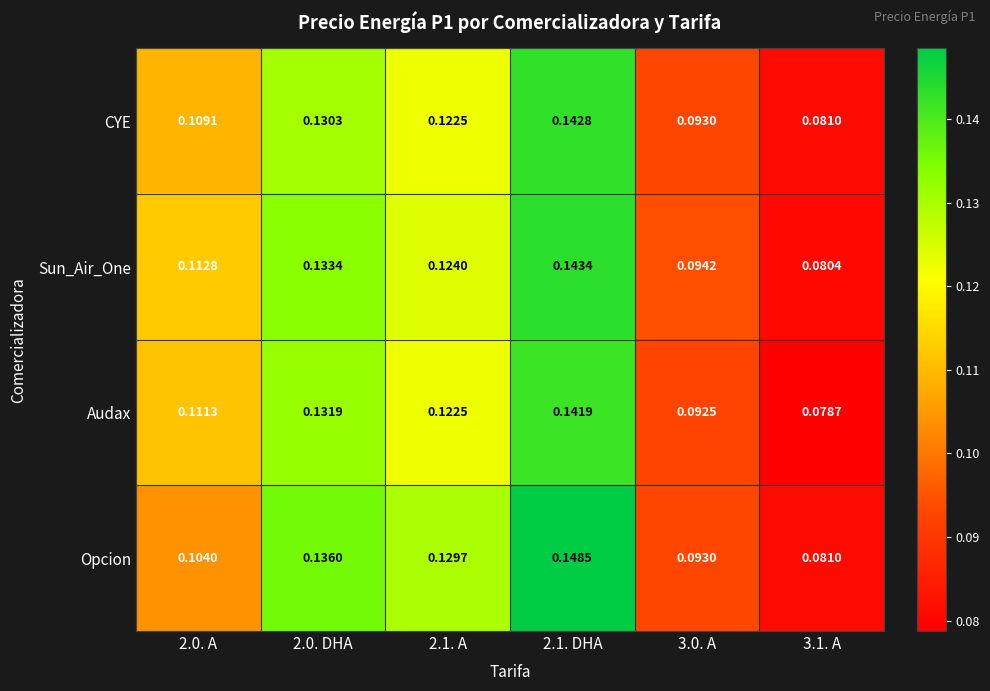

Is the value of Opcion at 2.1. DHA greater than the value of Audax at 2.1. DHA?

Yes